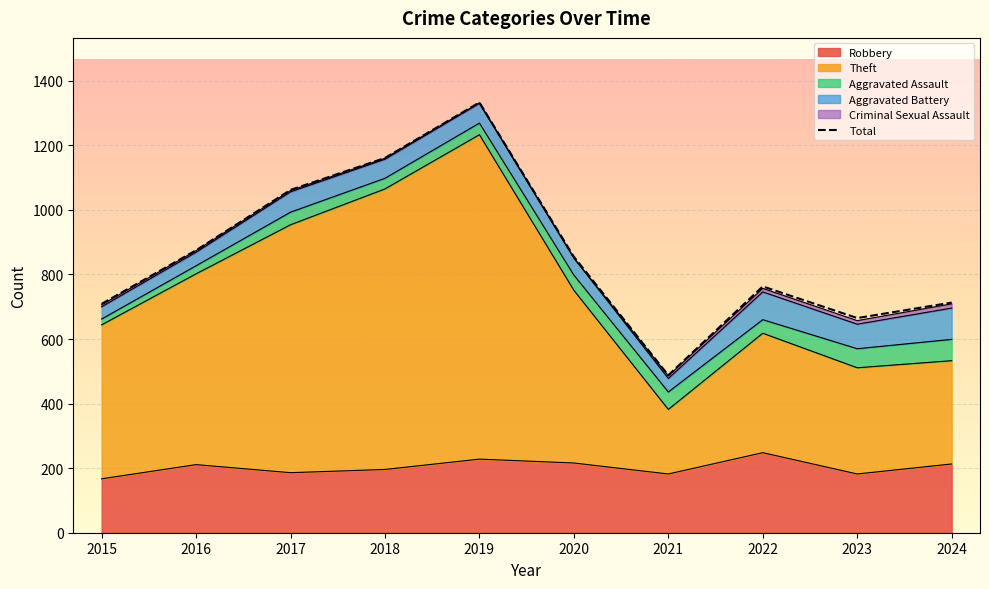

At which label does the data first exceed 855?

2016